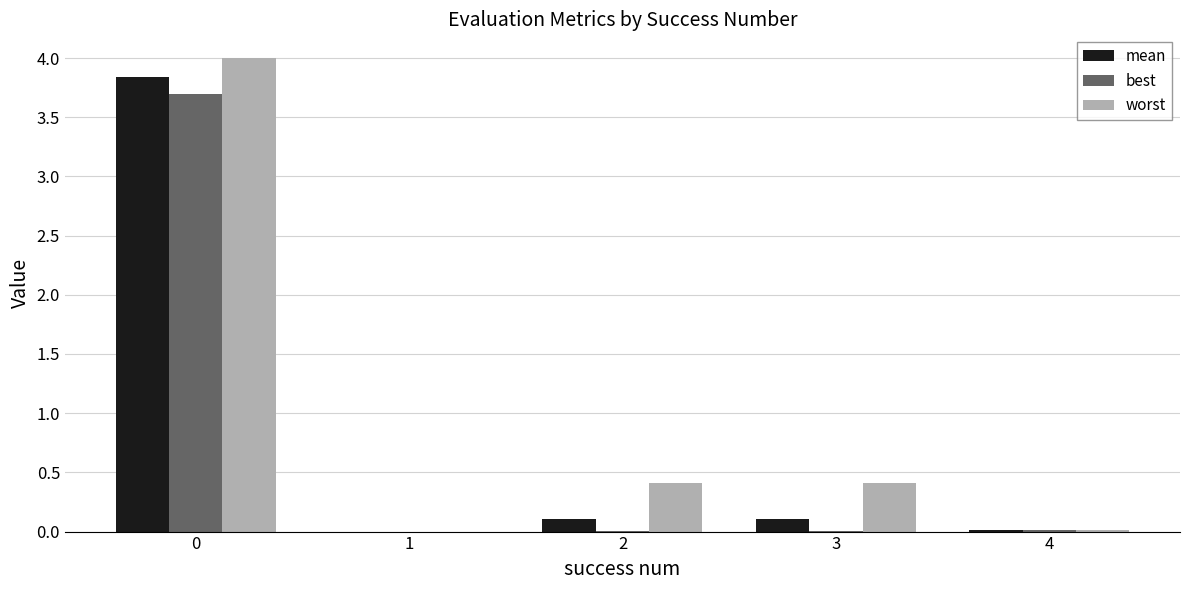

What is the sum of all best values?

3.7